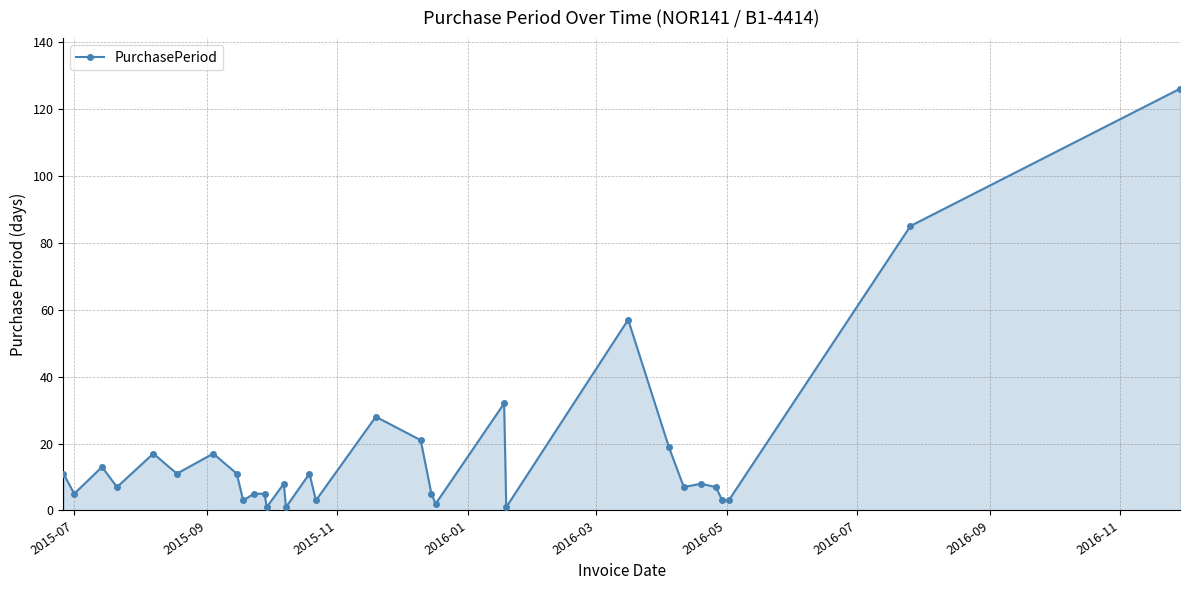

What is the difference between the maximum and minimum values?

125